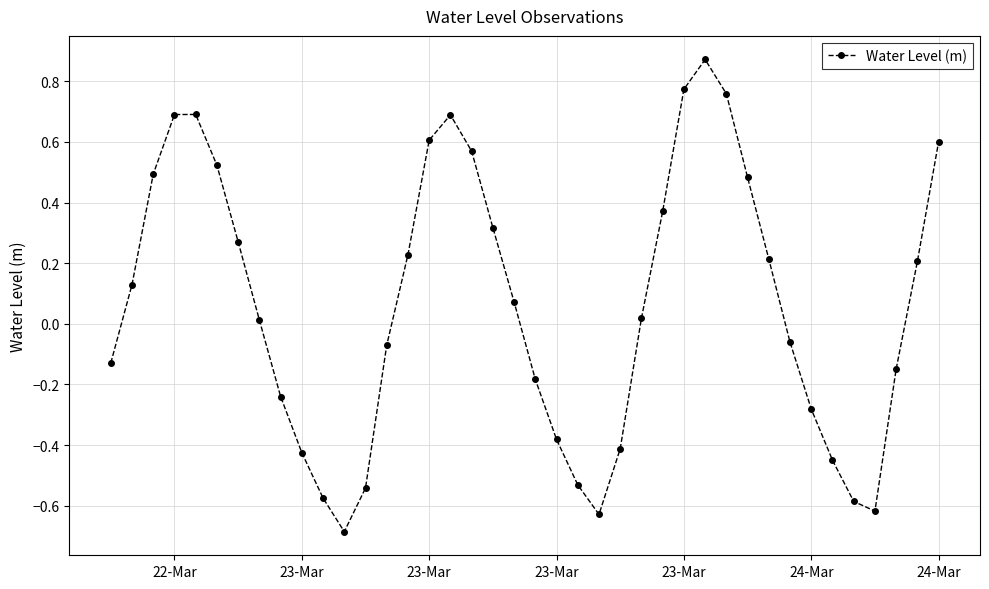

How many values exceed 0?

22